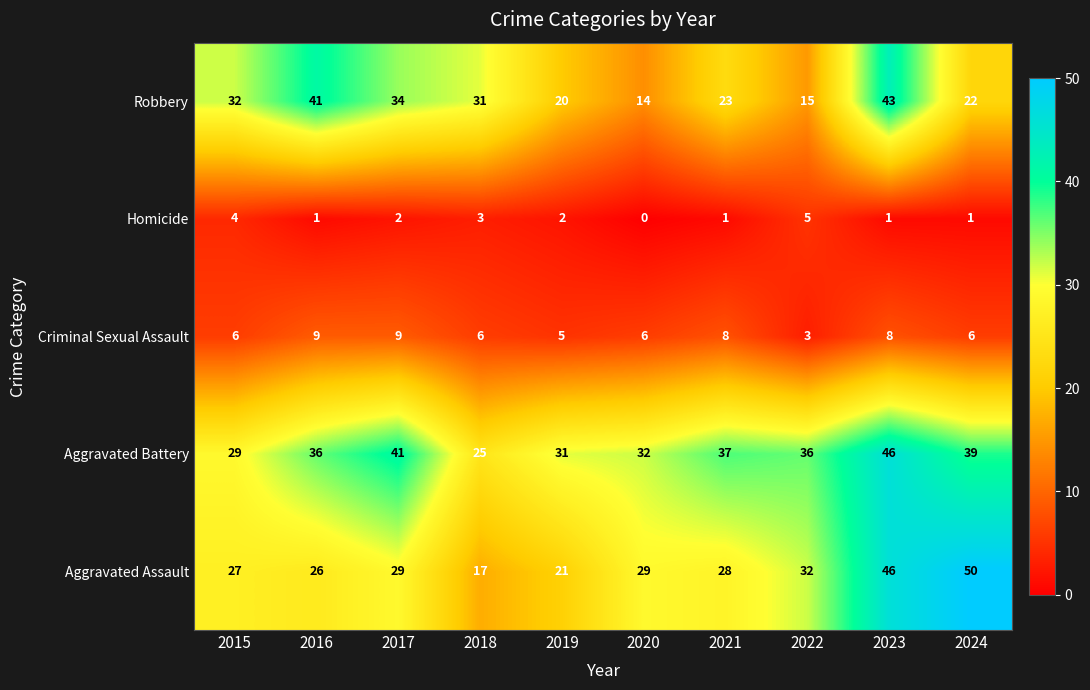

Count the number of categories in the chart.

10